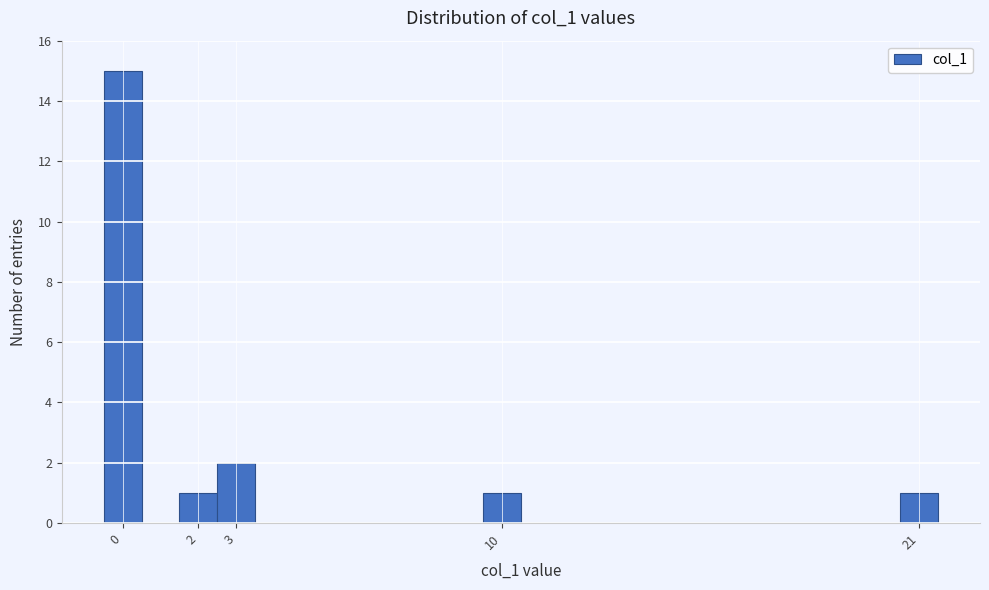

Reading left to right, transcribe this chart: for each bar, give the range it covers on the x-axis and its height. The values are not printed on the chart, so give them approximately, as read against the axis.

-0.5 to 0.5: 15
0.5 to 1.5: 0
1.5 to 2.5: 1
2.5 to 3.5: 2
3.5 to 4.5: 0
4.5 to 5.5: 0
5.5 to 6.5: 0
6.5 to 7.5: 0
7.5 to 8.5: 0
8.5 to 9.5: 0
9.5 to 10.5: 1
10.5 to 11.5: 0
11.5 to 12.5: 0
12.5 to 13.5: 0
13.5 to 14.5: 0
14.5 to 15.5: 0
15.5 to 16.5: 0
16.5 to 17.5: 0
17.5 to 18.5: 0
18.5 to 19.5: 0
19.5 to 20.5: 0
20.5 to 21.5: 1